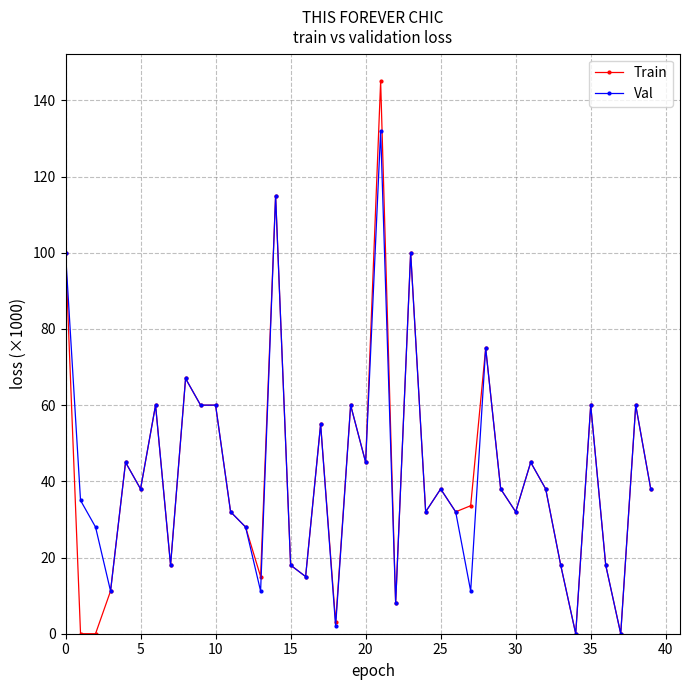

Does the chart have visible grid lines?

Yes